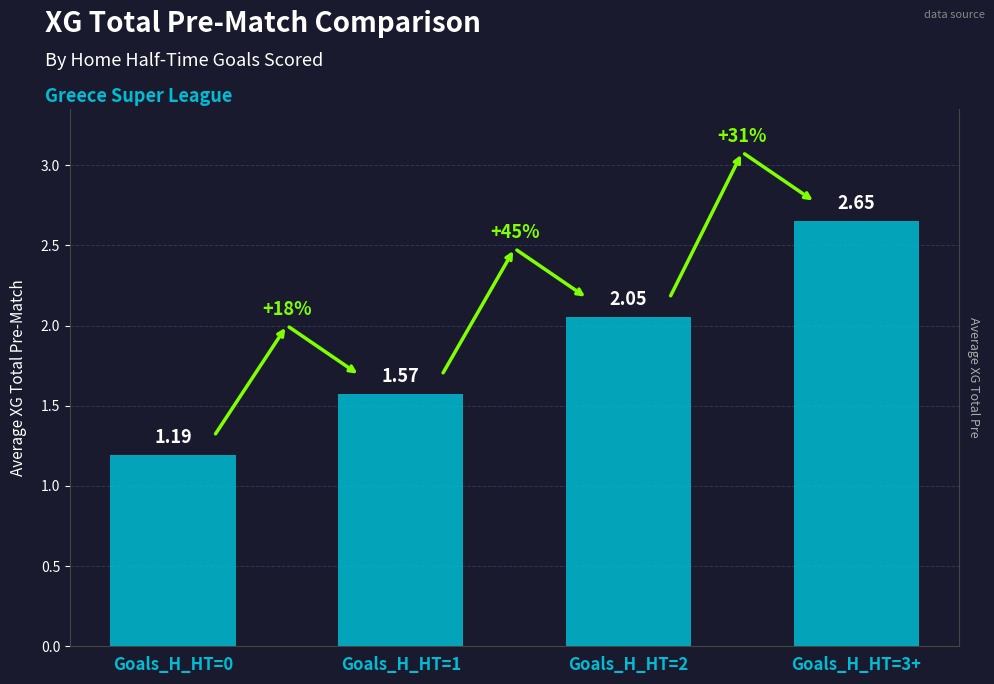

At which label does the data first exceed 2?

Goals_H_HT=2